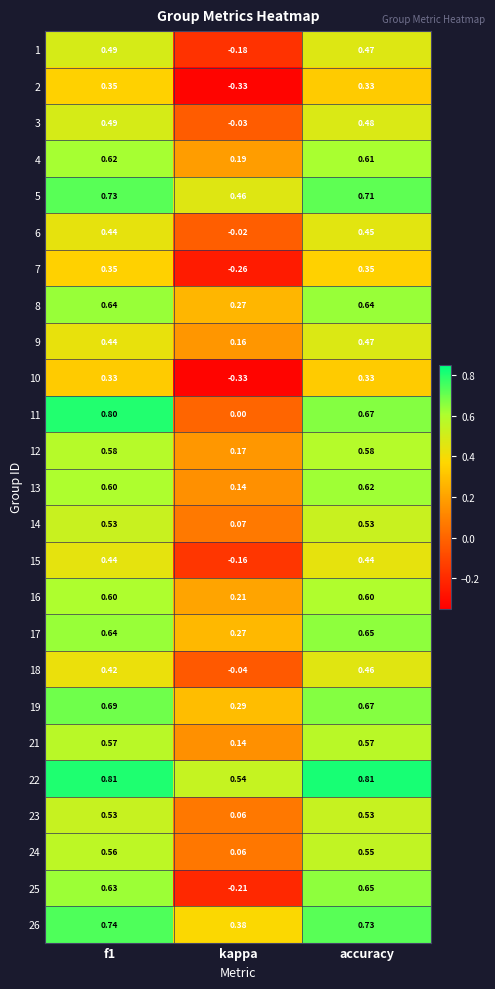

At which label is 23 closest to 0?

kappa